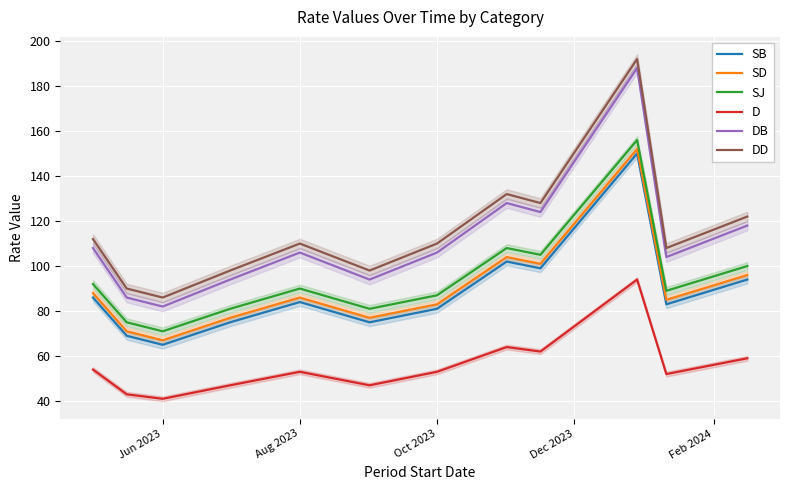

Count the number of categories in the chart.

12